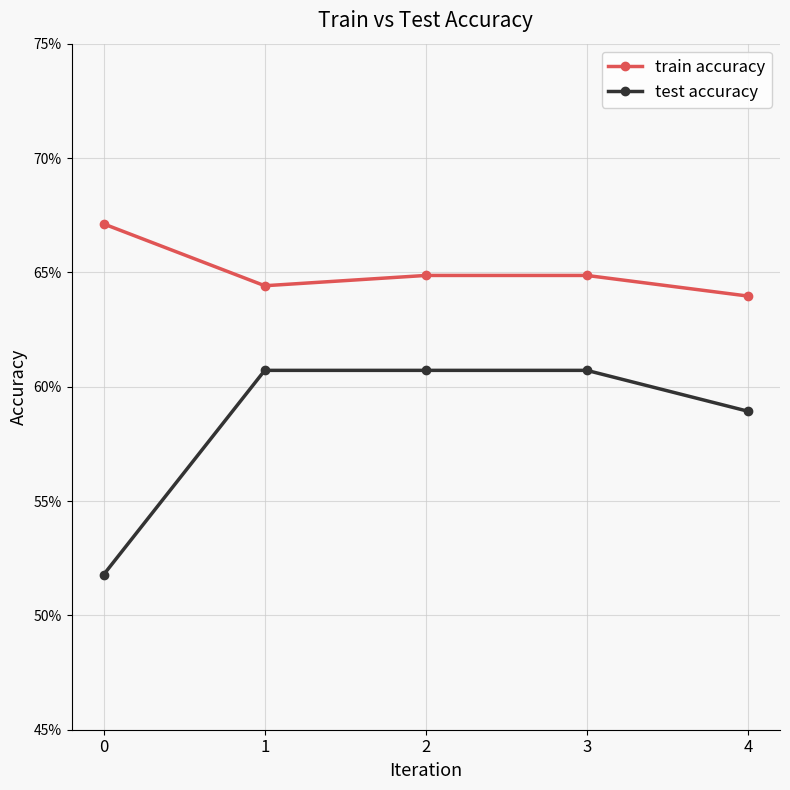

What are all the series names shown in the legend?

train accuracy, test accuracy